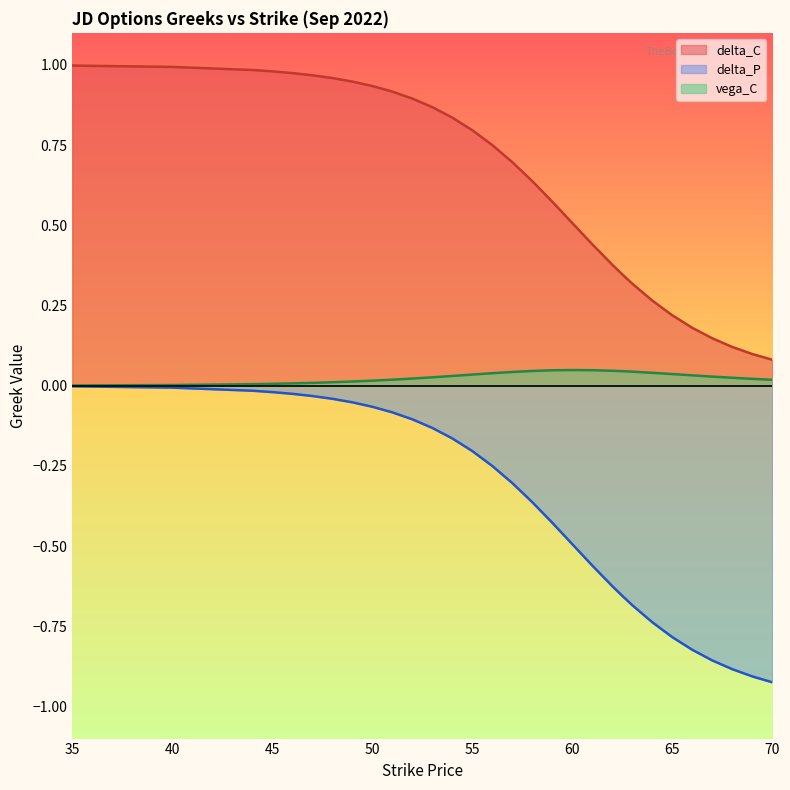

Is it true that vega_C equals 0.0 at 69?

False